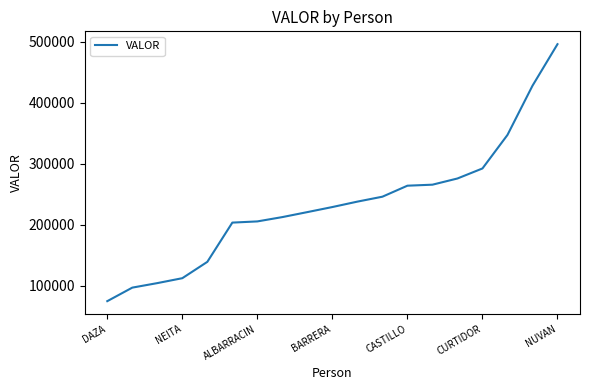

What is the maximum value shown in the chart?

496301